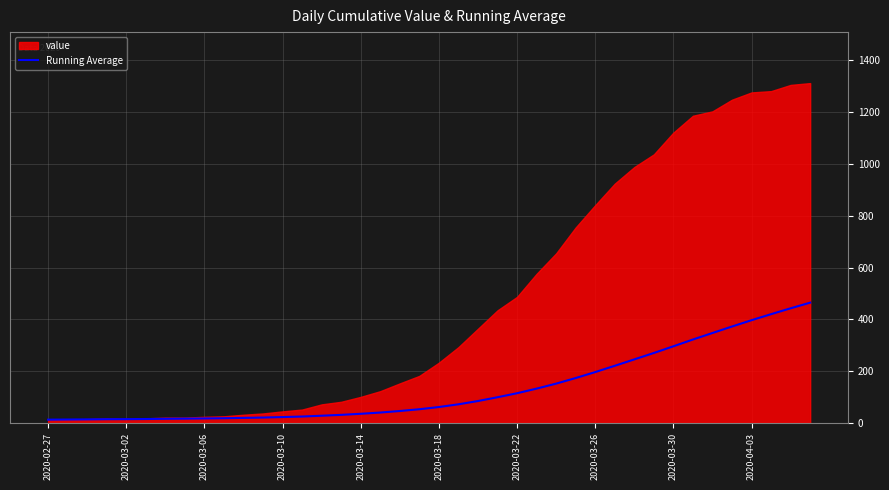

Which has a higher value, 31 or 16?

31